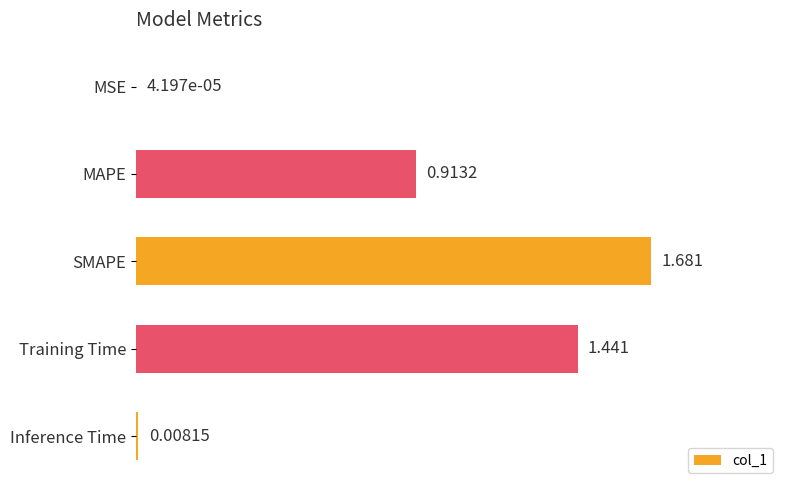

How many series are shown in this chart?

1